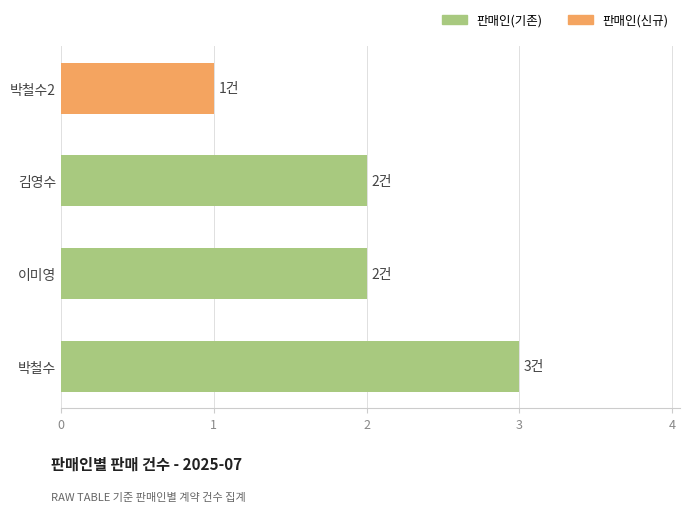

The chart shows a value of 2 at 김영수. True or false?

True